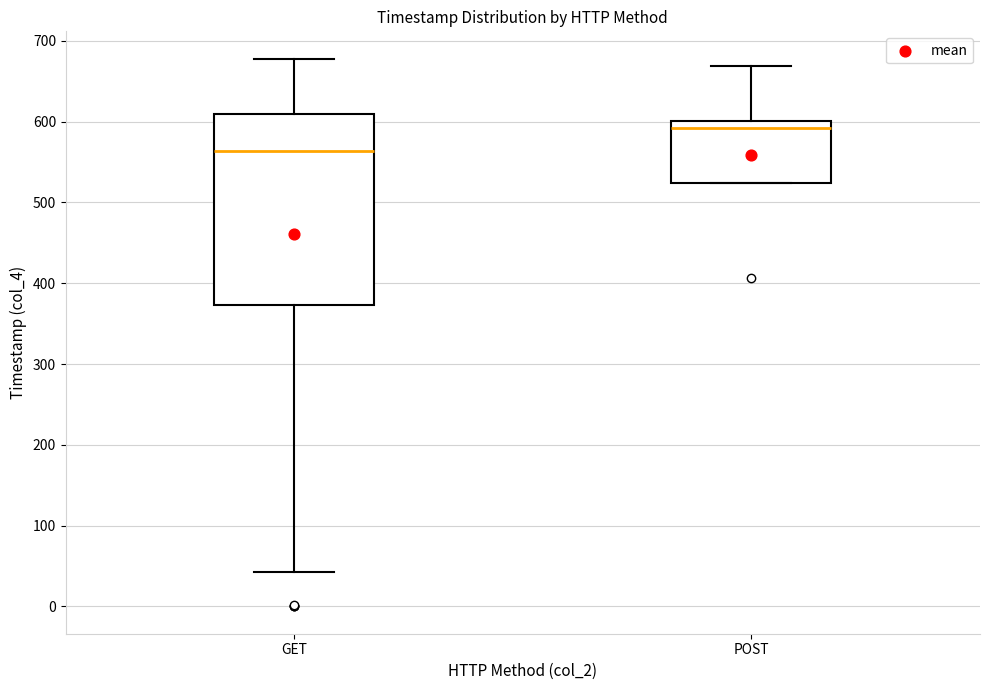

Which box's median line is the lowest?

GET